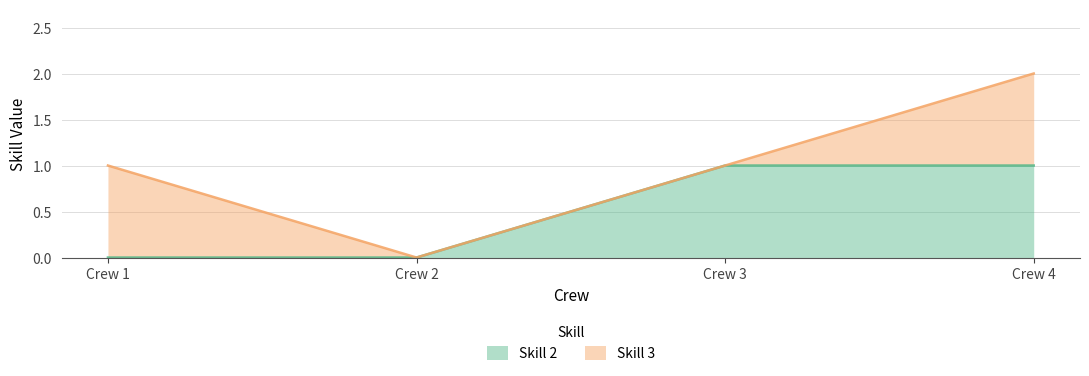

Reading left to right, transcribe the values for Skill 2.

Crew 1=0	Crew 2=0	Crew 3=1	Crew 4=1